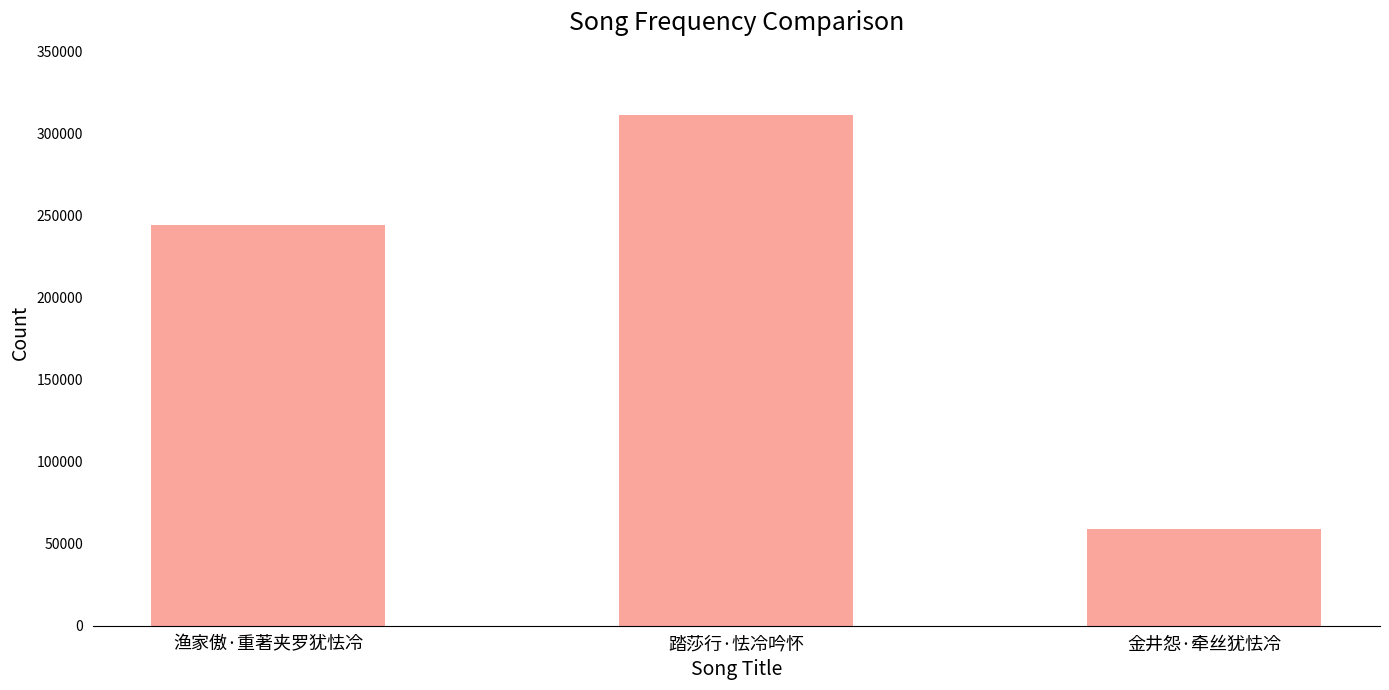

What is the sum of the values at 踏莎行·怯冷吟怀 and 金井怨·牵丝犹怯冷?

370732